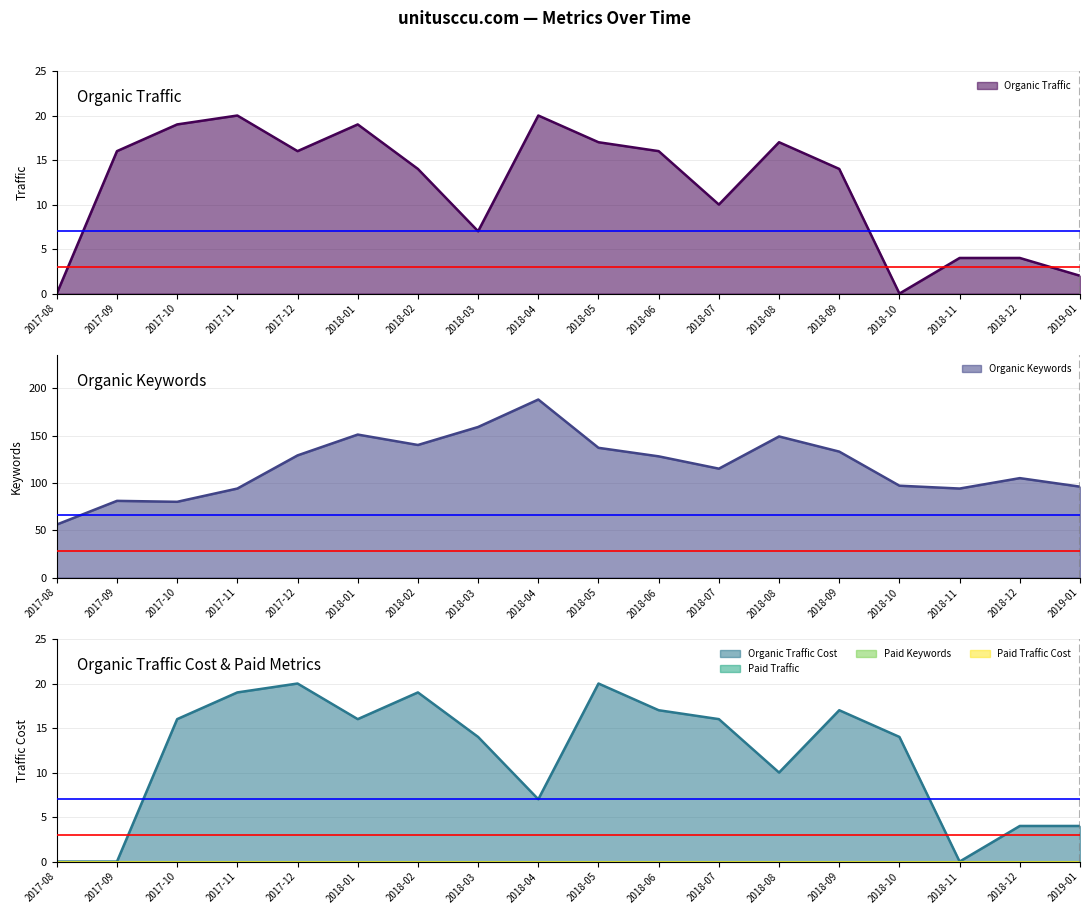

How many positive values does the Organic Traffic Cost series have?

15